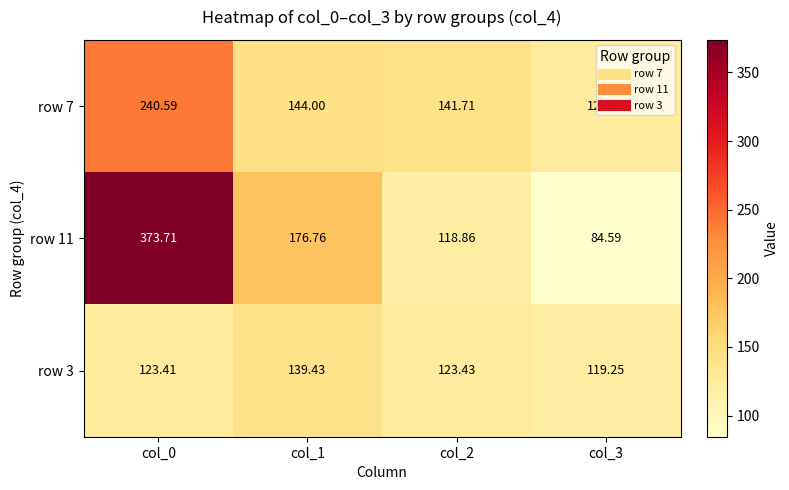

What is the total value across all series at col_0?

737.7